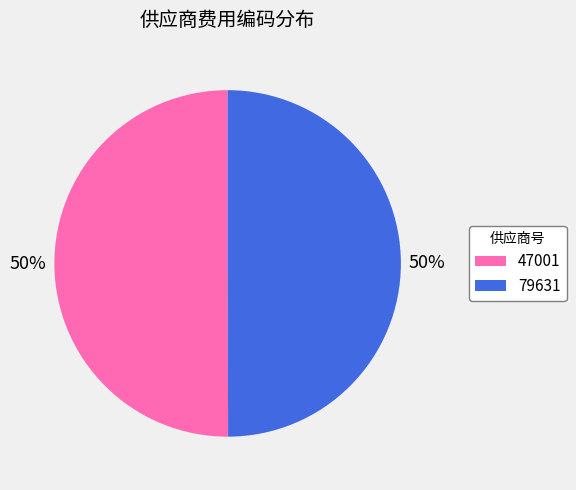

Approximately how many times larger is the value at 79631 compared to 47001?

1.0